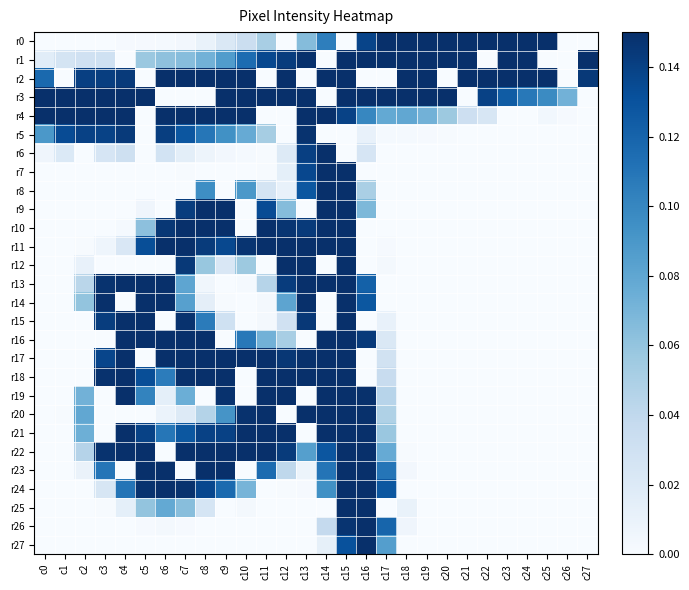

Which series has the widest spread of values?

r0